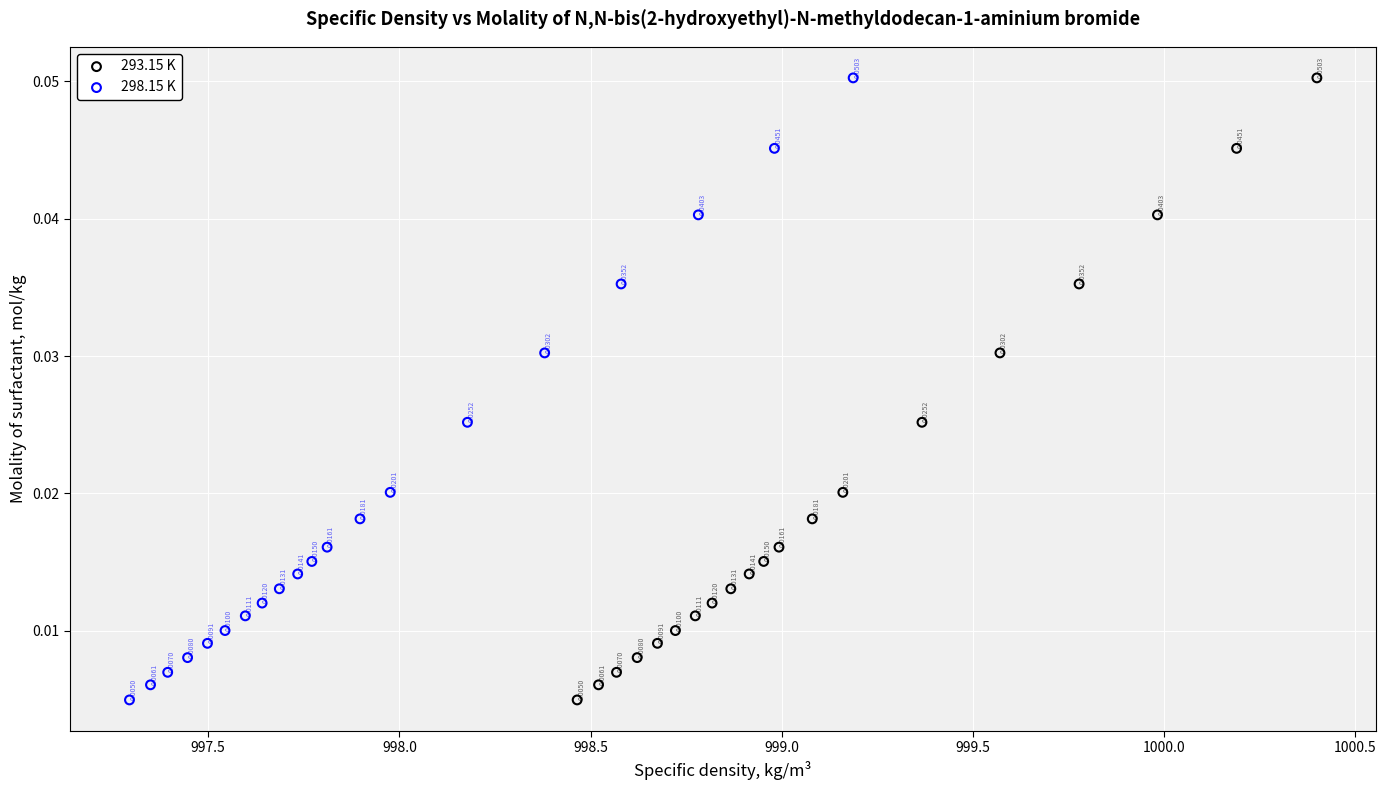

What are all the series names shown in the legend?

293.15 K, 298.15 K